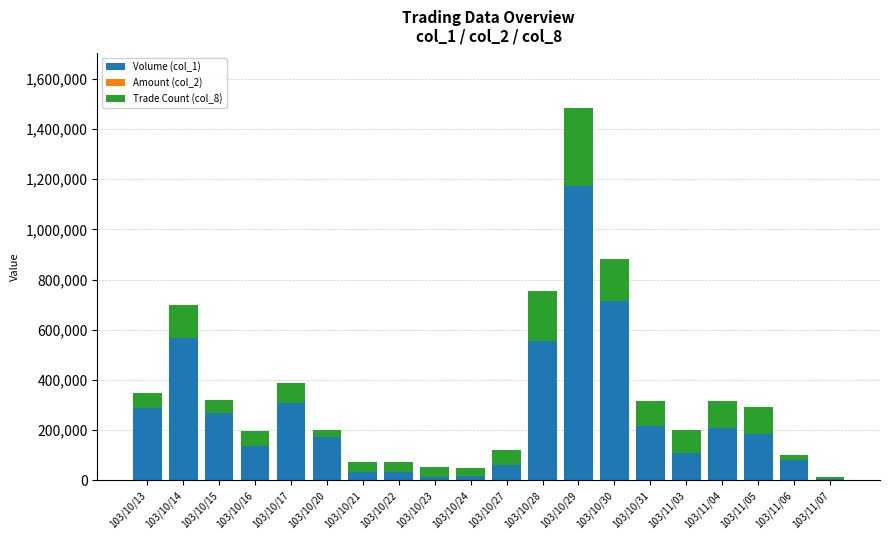

Count the number of data series in this chart.

3